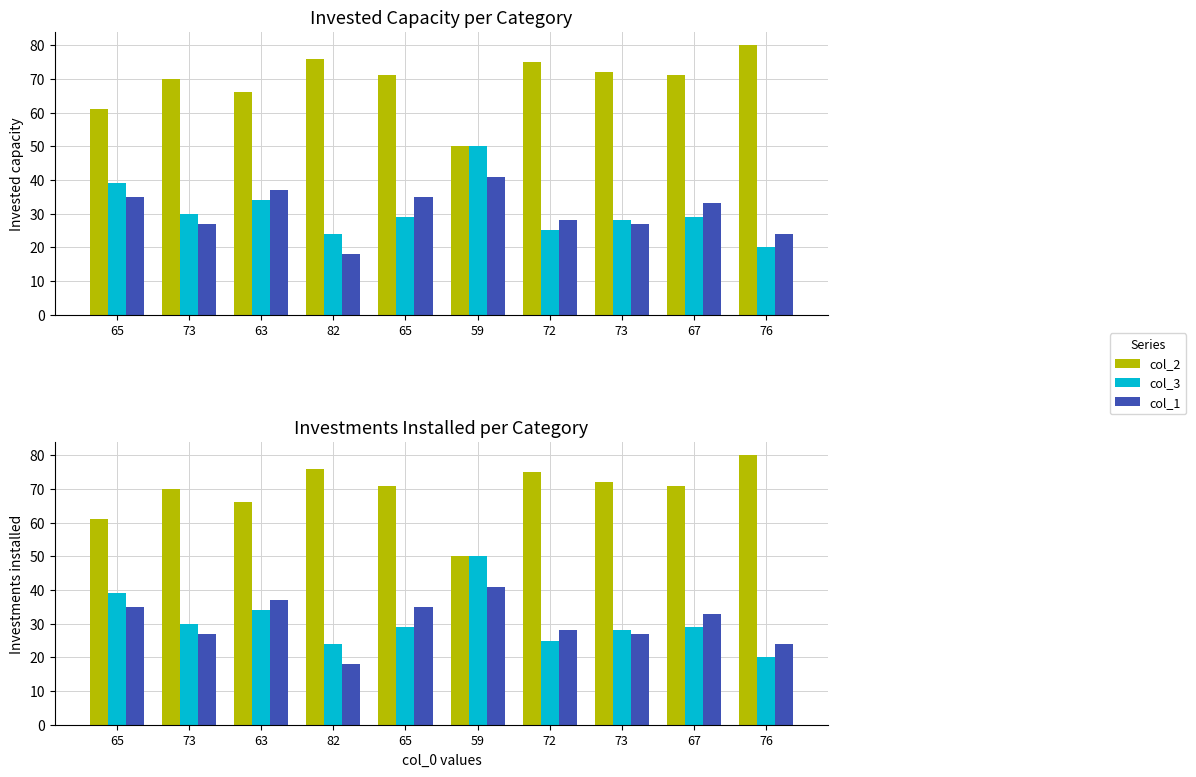

At which label does col_2 first exceed 71?

82